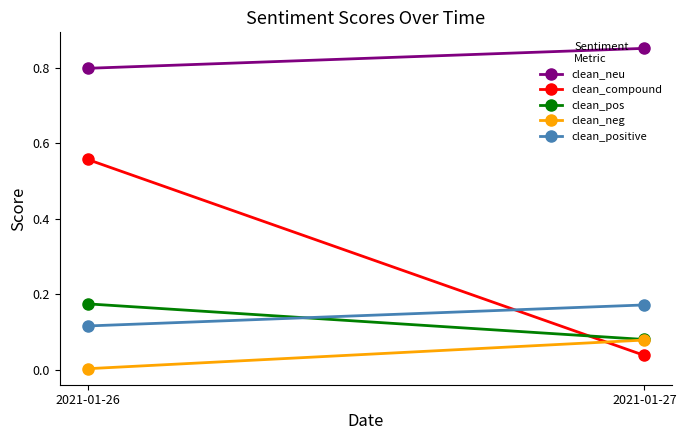

How many distinct data groups are displayed?

5